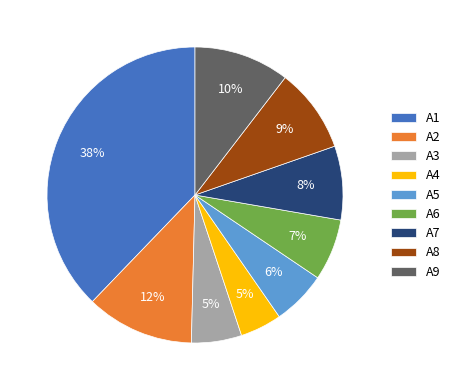

Does A4 account for over 50% of the chart?

No